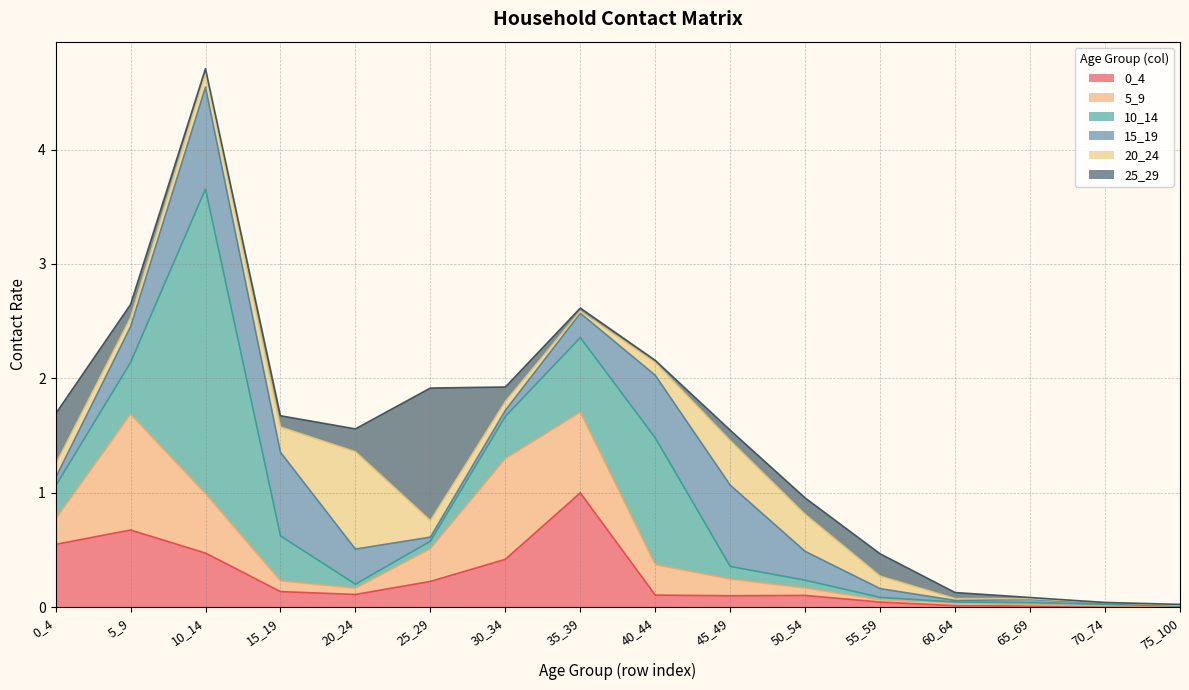

Which series changed the most between 0_4 and 50_54?

0_4